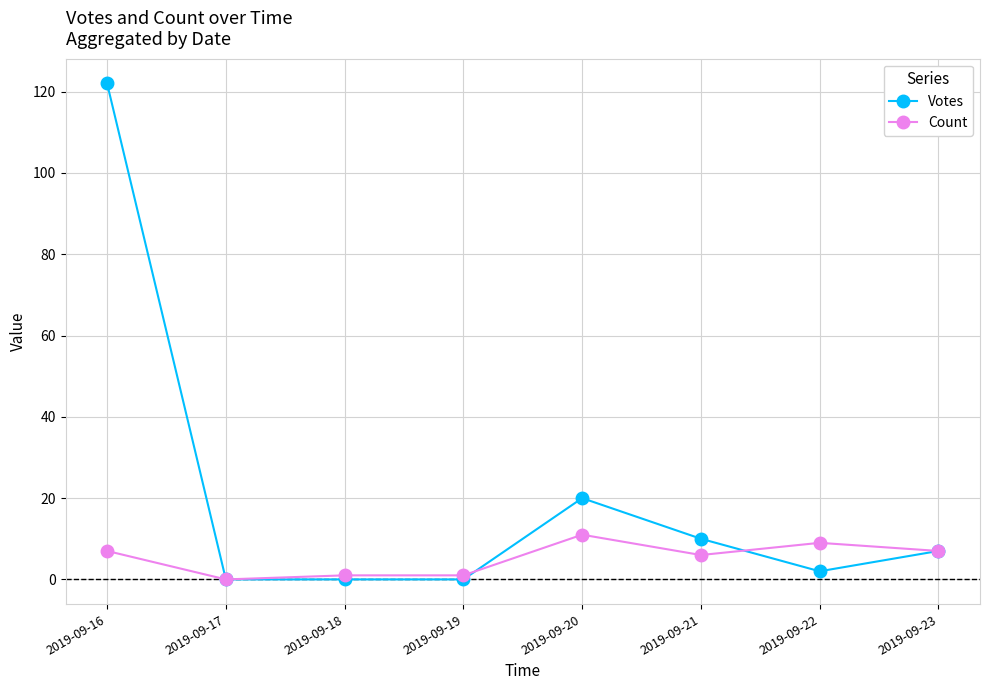

Where does the Votes series first go above 7?

2019-09-16